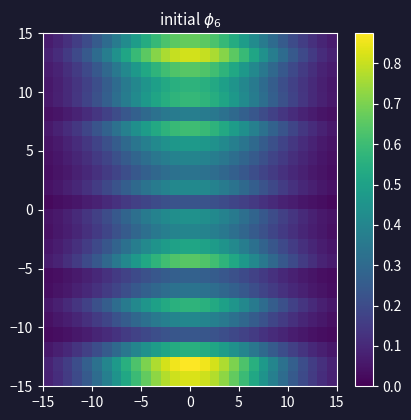

Count the number of categories in the chart.

30